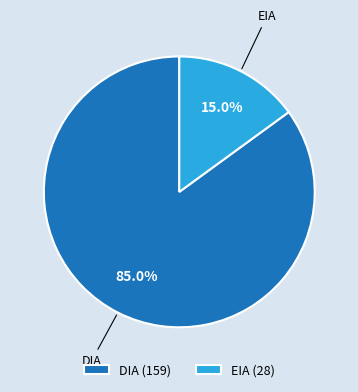

The EIA slice represents 15% of the pie. True or false?

True